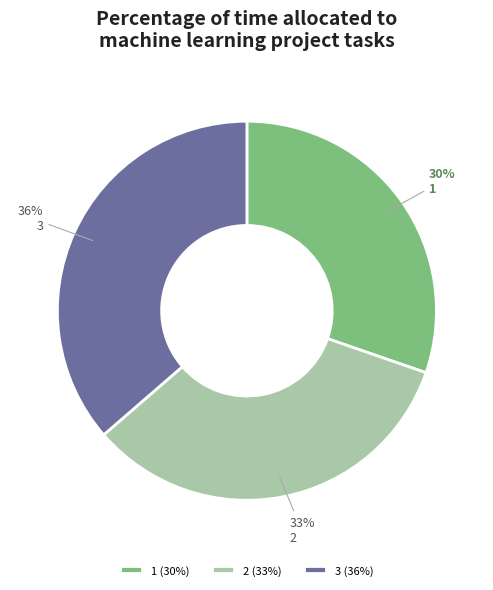

To the nearest percent, what percentage of the pie is 2?

33%